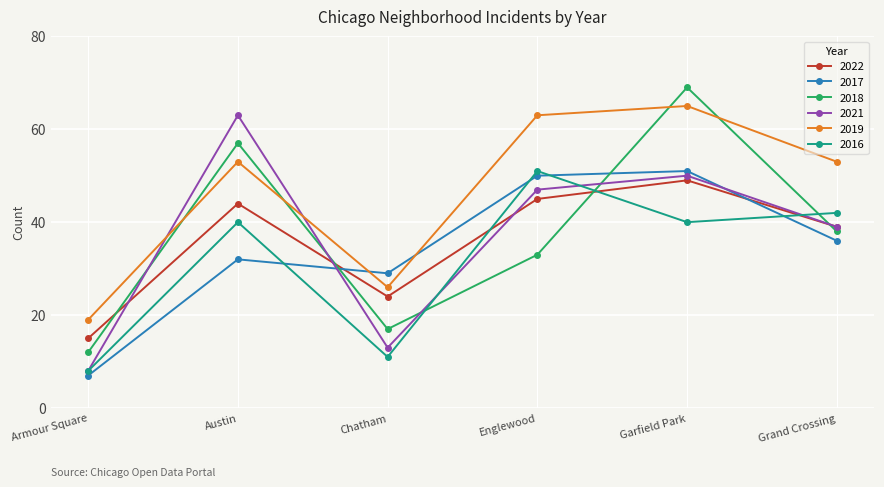

What is the difference between the maximum and second lowest values in the 2018 series?

52